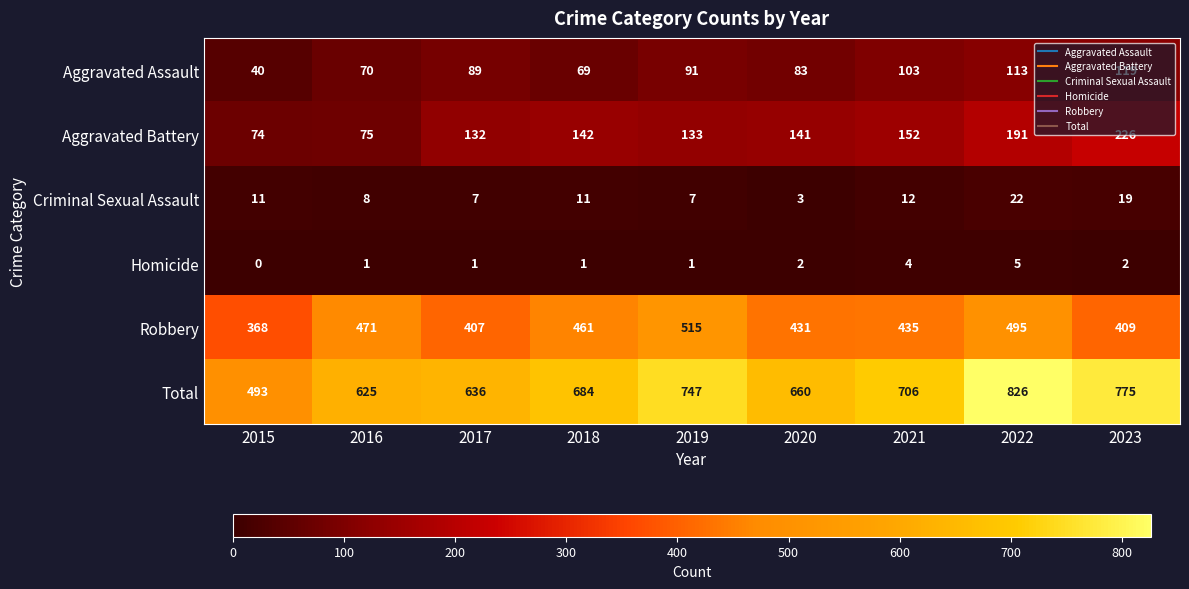

Between 2020 and 2021, which series saw the biggest shift?

Total